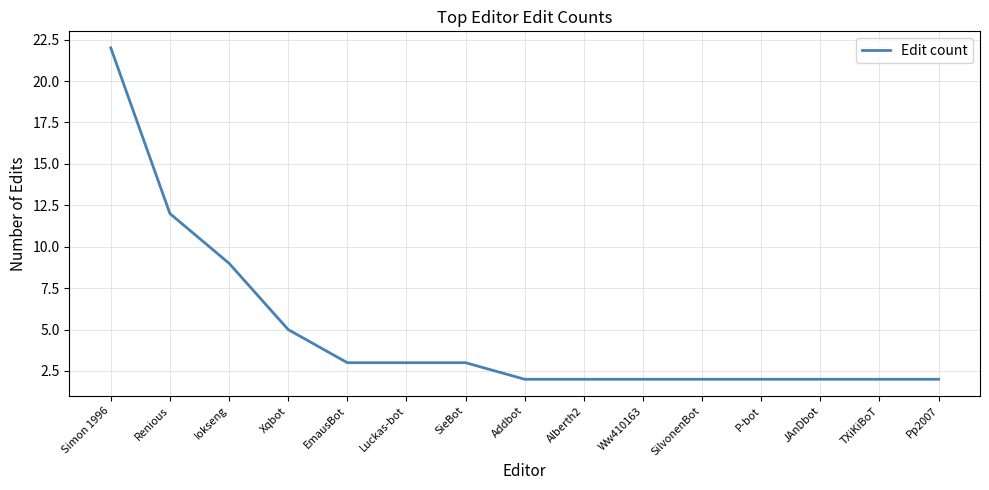

Reading left to right, extract all data points from this chart.

22	12	9	5	3	3	3	2	2	2	2	2	2	2	2